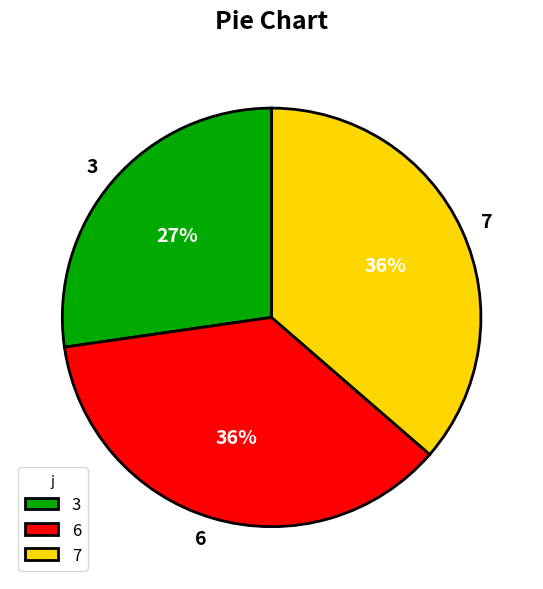

What is the smallest slice in the pie chart?

3